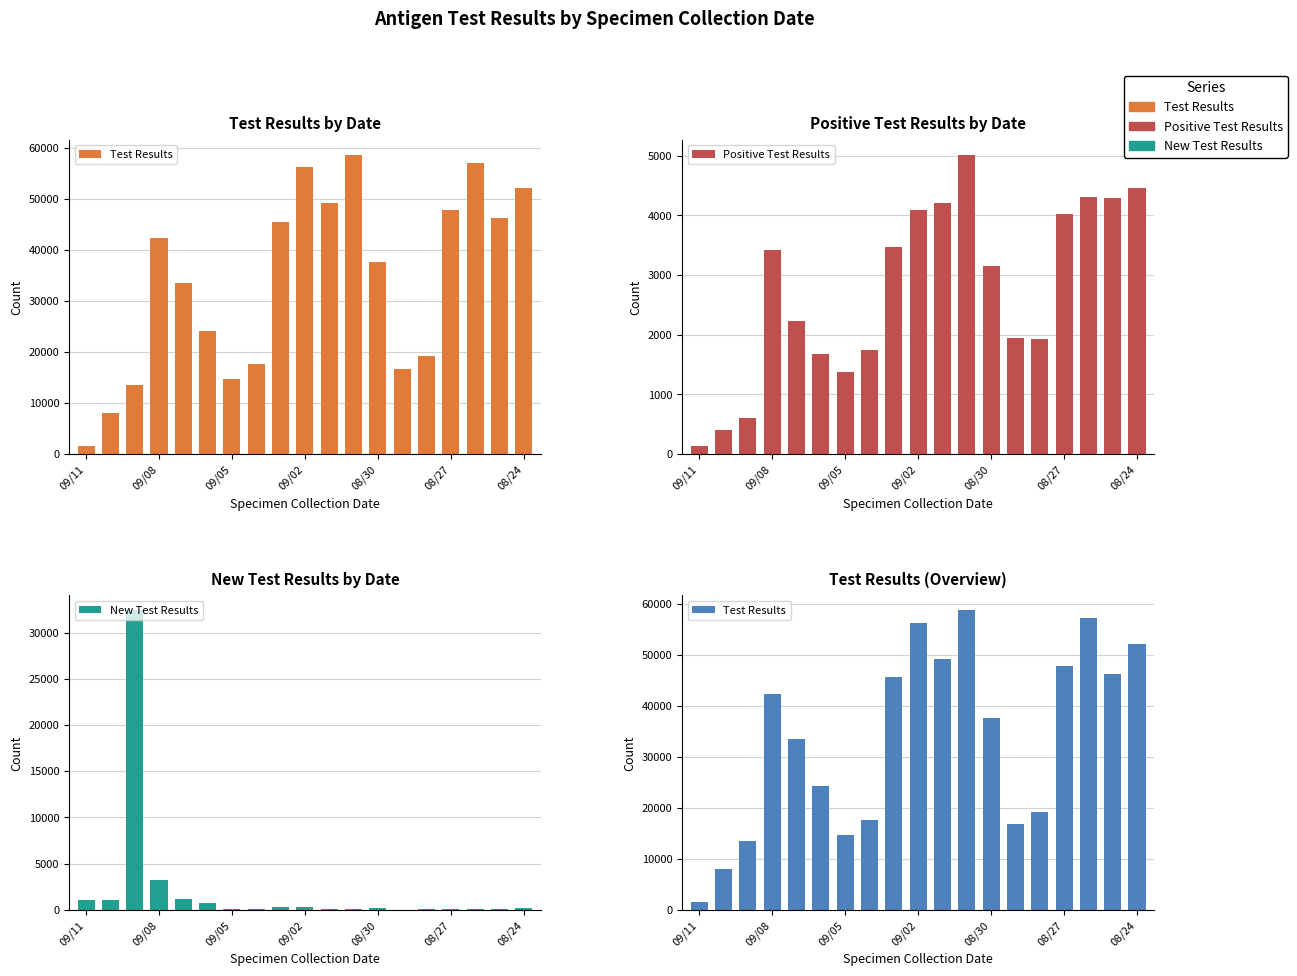

How many data points in Test Results are above 37547?

9